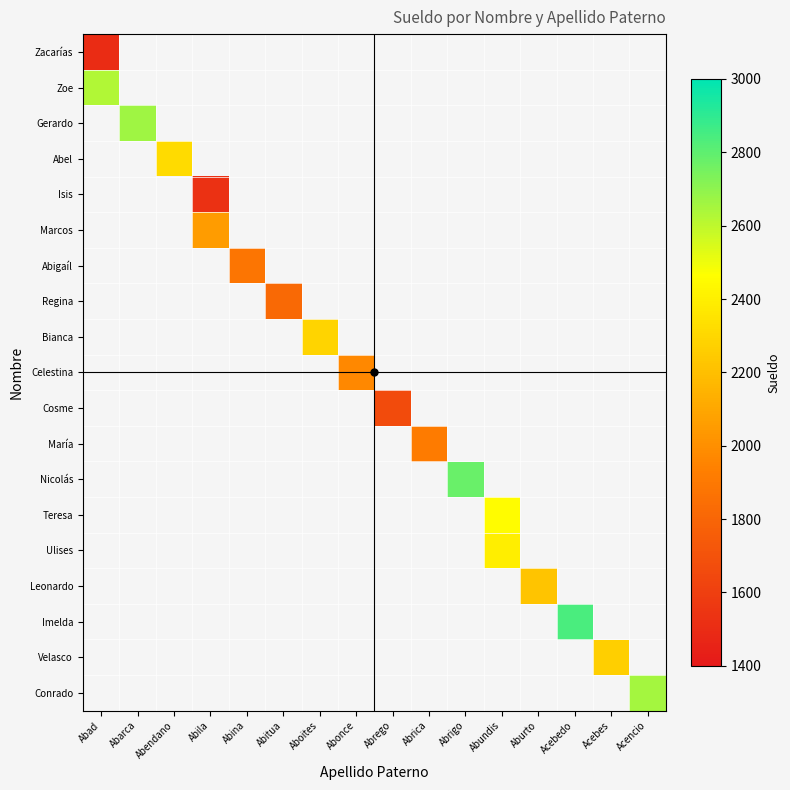

Which category has the lowest value across all series?

Abad